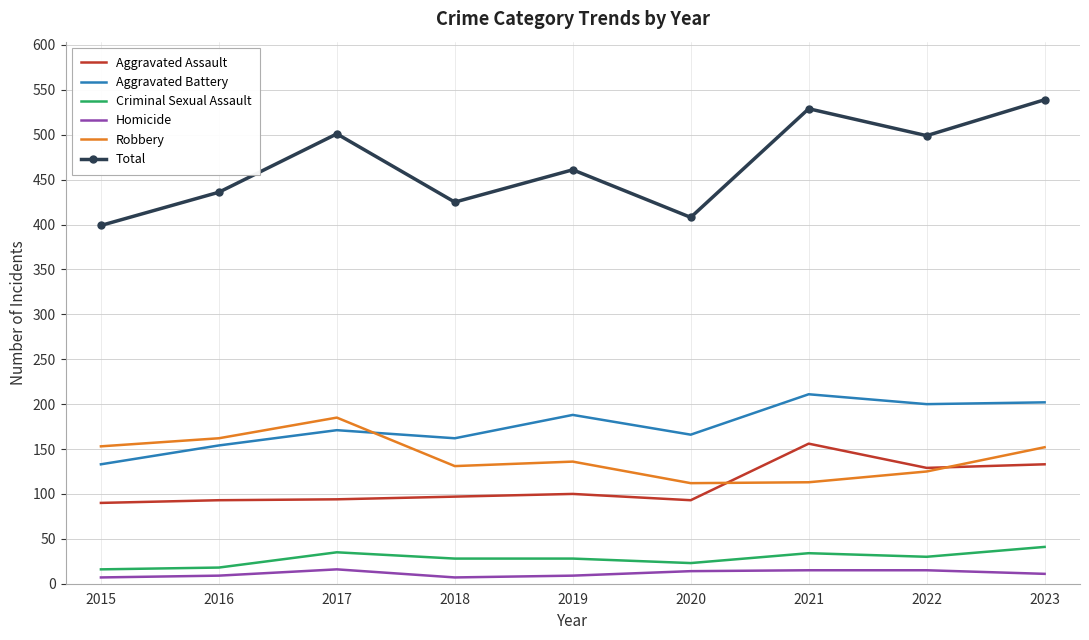

What is the difference between the Robbery values at 2020 and 2023?

40